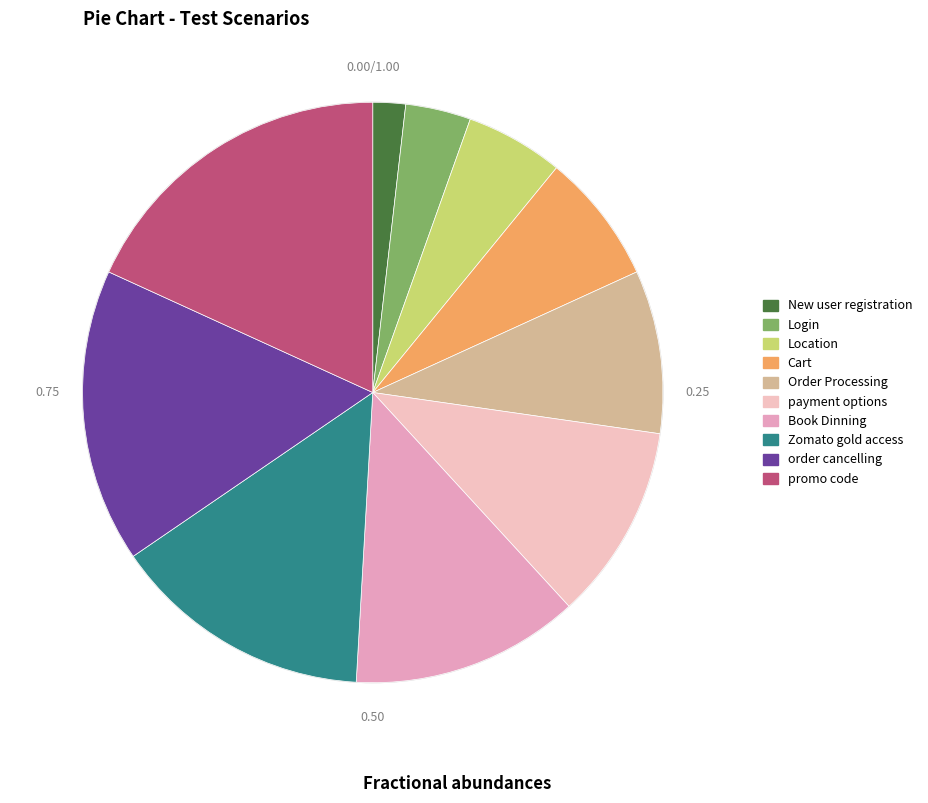

How many segments does this pie chart have?

10